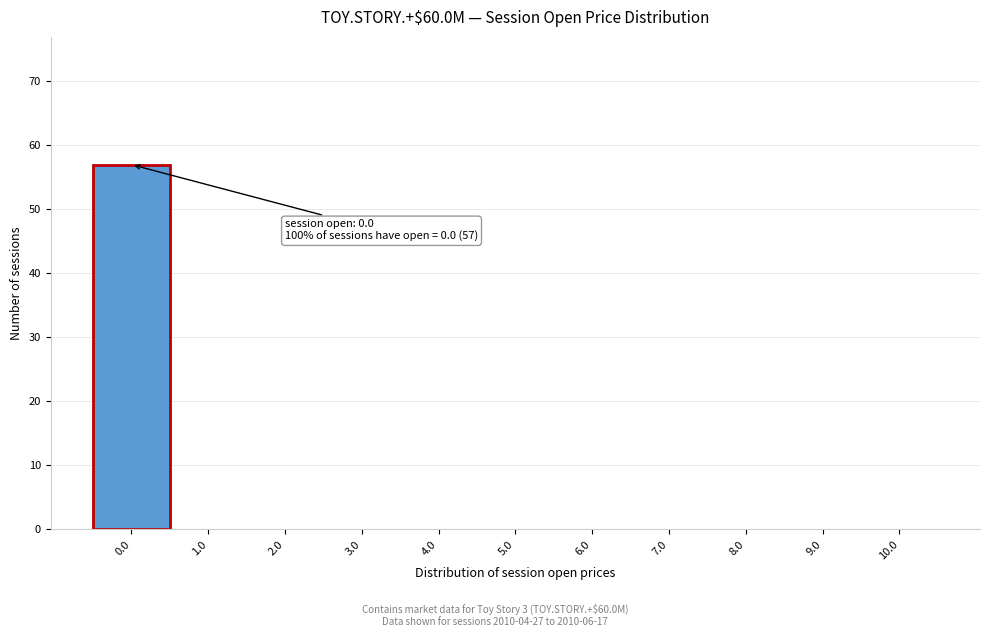

Over which range of the x-axis is the bar tallest?

-0.5 to 0.5